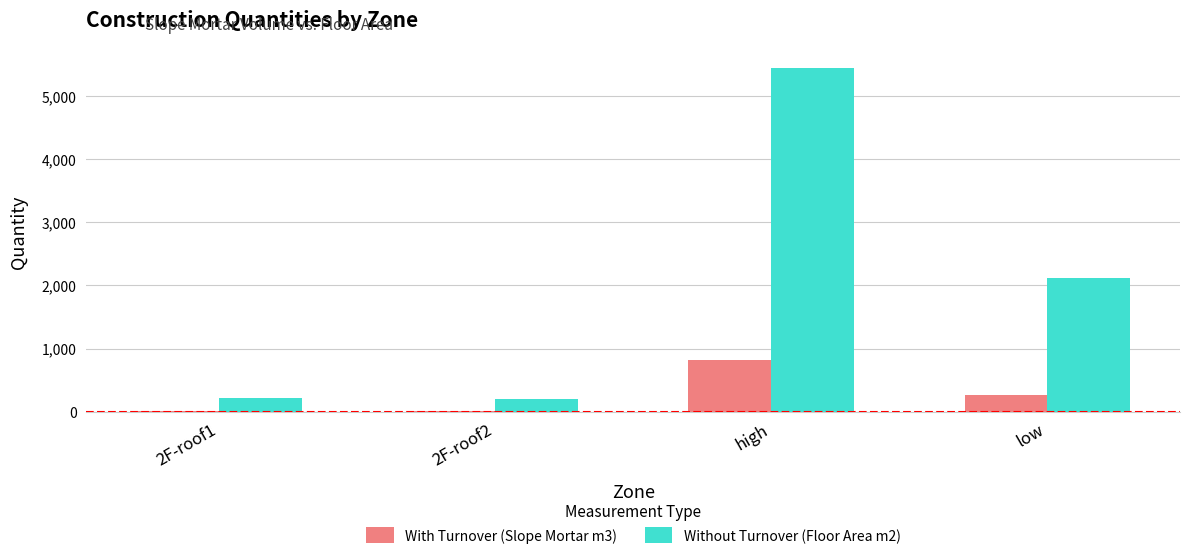

Which series changed the most between high and low?

Without Turnover (Floor Area m2)